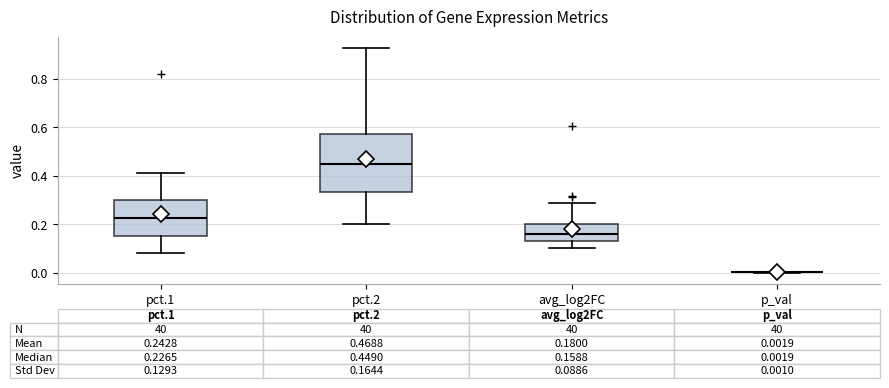

Comparing the boxes themselves (not the whiskers), which one is the tallest?

pct.2